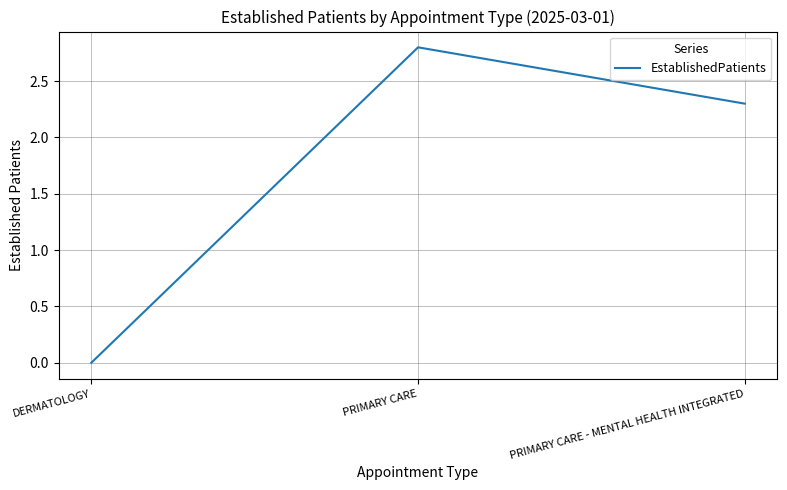

How many lines are shown in the chart?

1